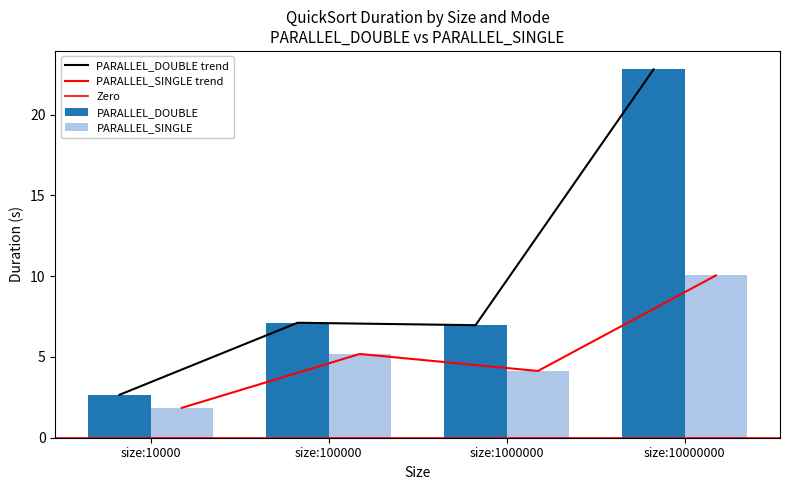

Reading left to right, transcribe all the data shown in this chart.

PARALLEL_DOUBLE: size:10000=2.7	size:100000=7.1	size:1000000=7.0	size:10000000=22.8
PARALLEL_SINGLE: size:10000=1.8	size:100000=5.2	size:1000000=4.1	size:10000000=10.0